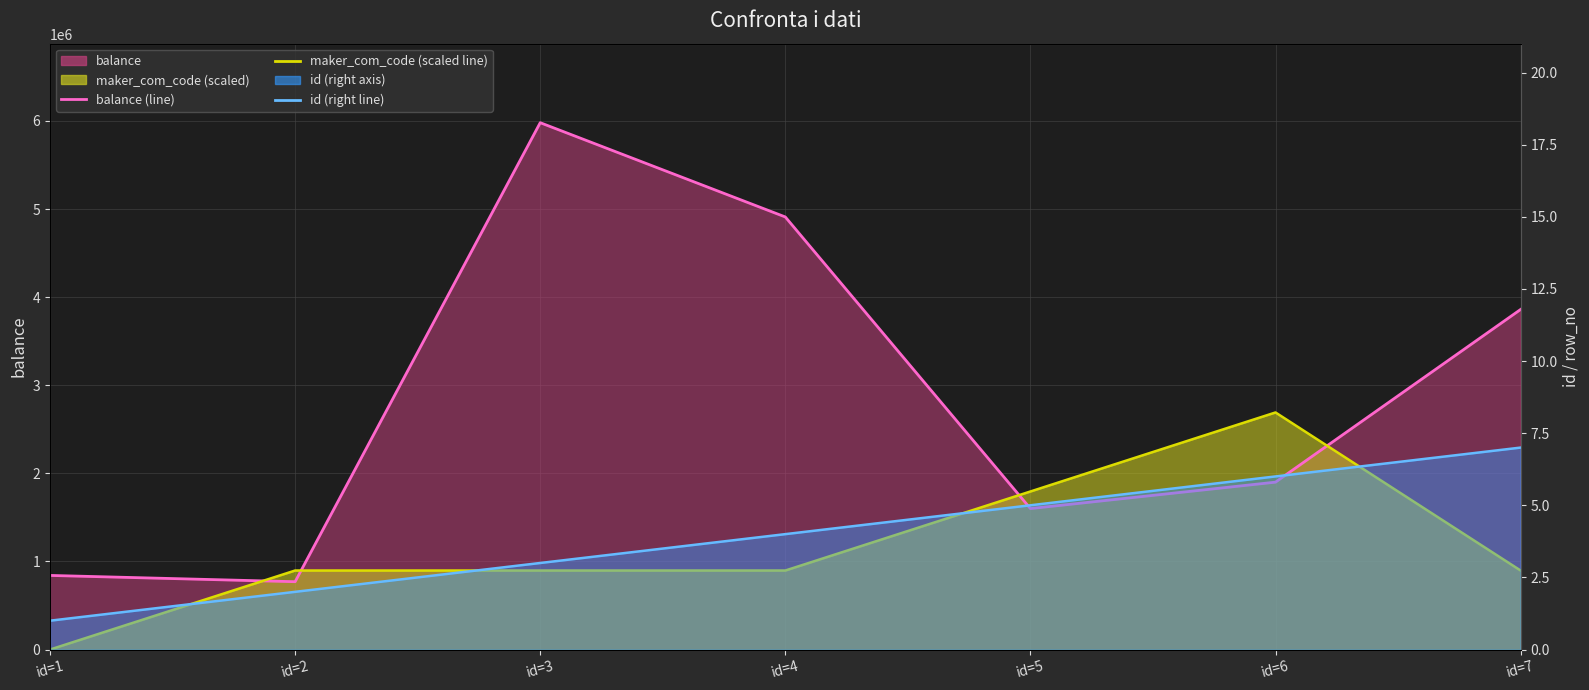

List the series in order of their overall mean, lowest first.

id (right line), maker_com_code (scaled line), balance (line)